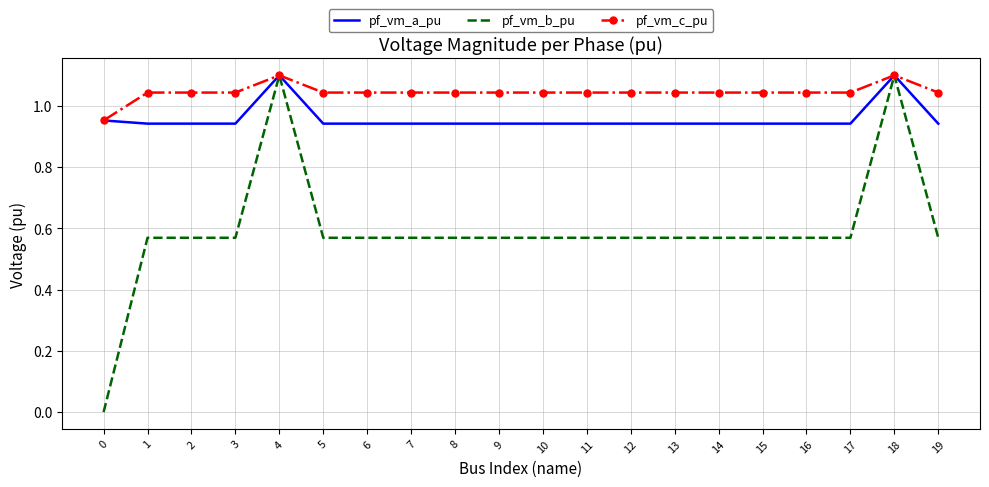

What is the difference between the maximum and second lowest values in the pf_vm_b_pu series?

0.5